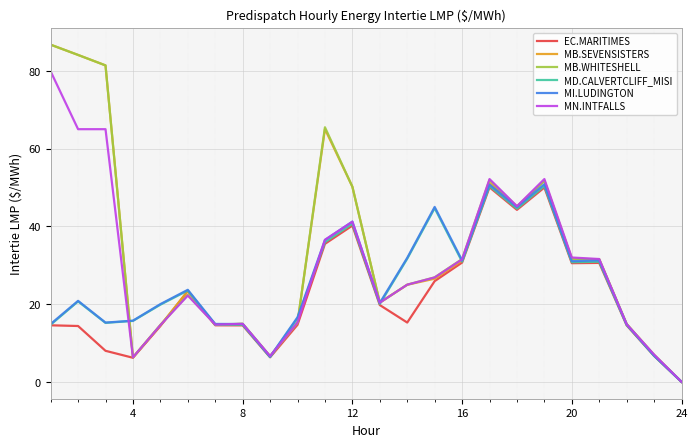

How many lines are shown in the chart?

6